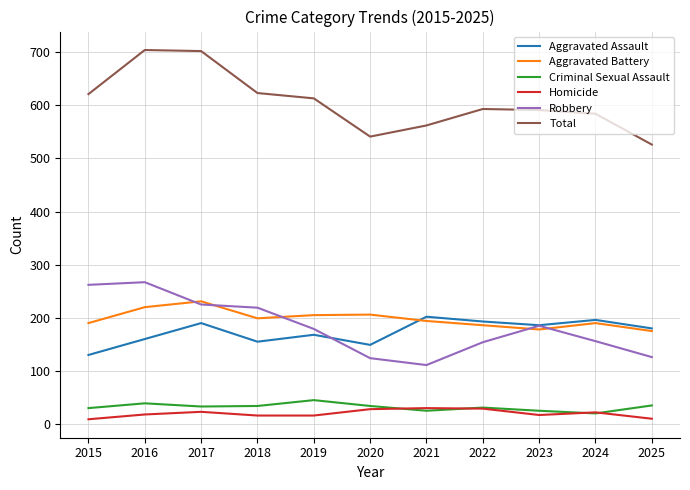

Which series has the largest total across all categories?

Total